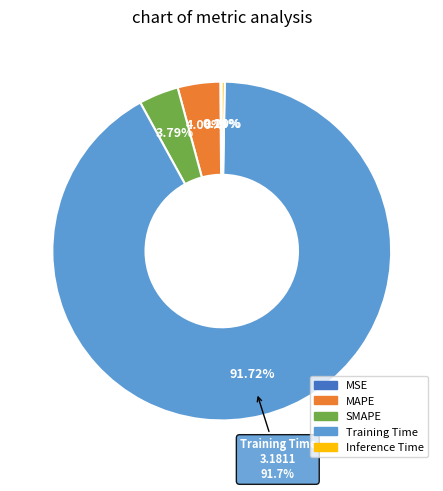

Which slice is the largest?

Training Time